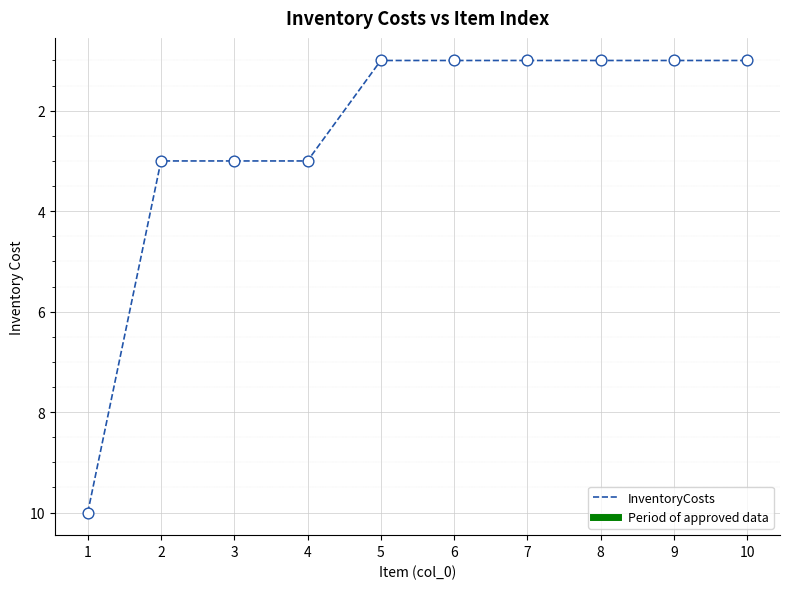

What is the change in value from 1 to 2?

-7